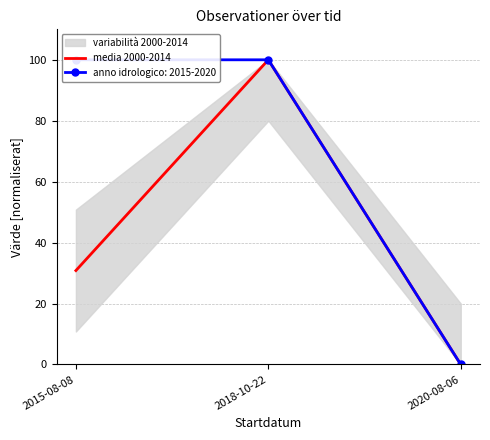

What position from the right is 2015-08-08?

3